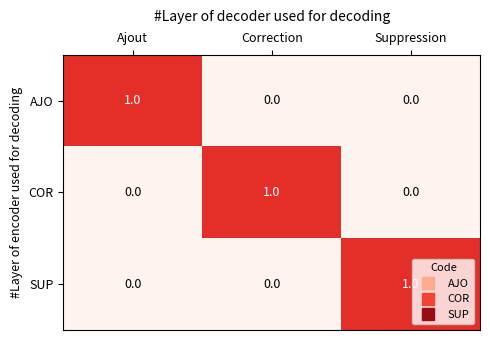

How many SUP values are between 0 and 1?

3